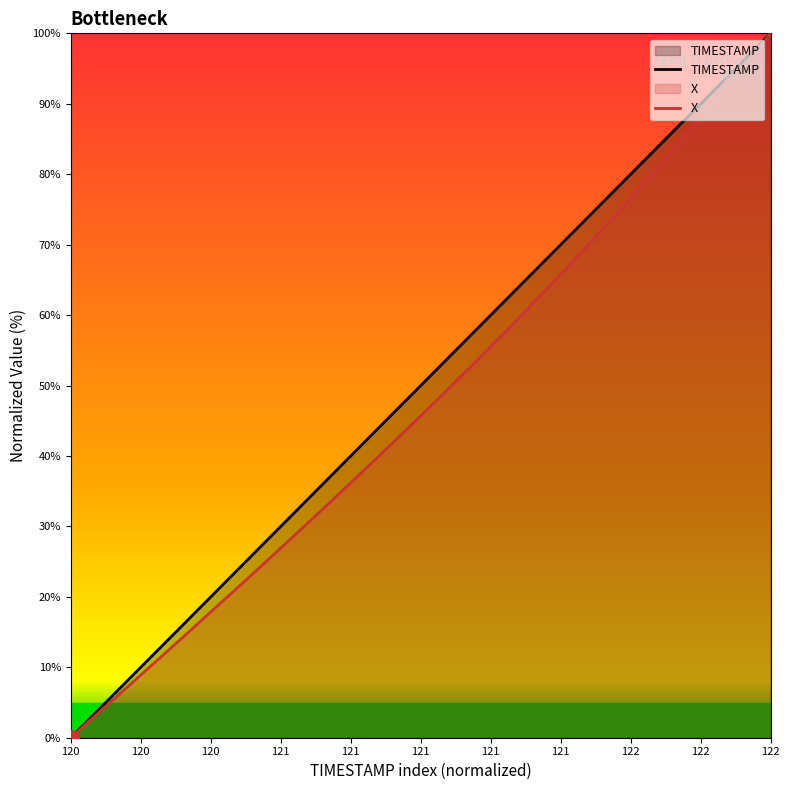

Which series reaches the maximum Y coordinate?

TIMESTAMP